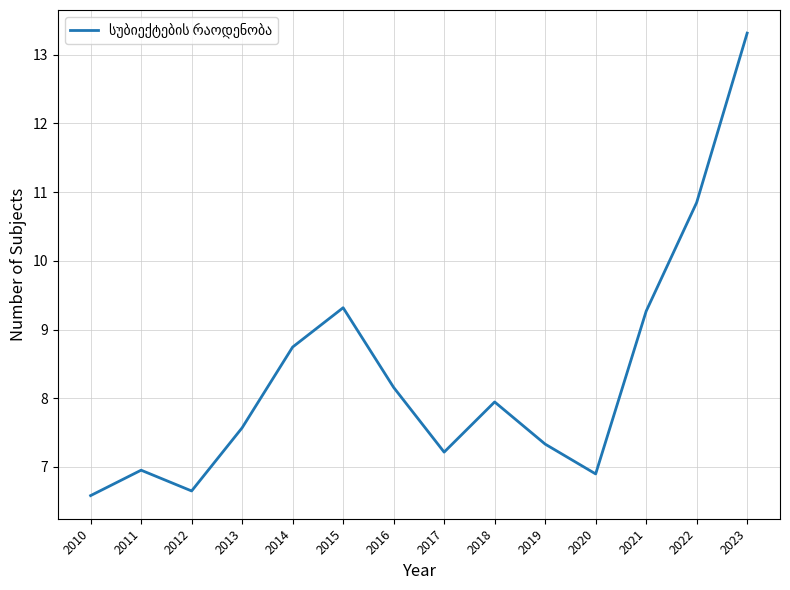

What is the average value?

8.3